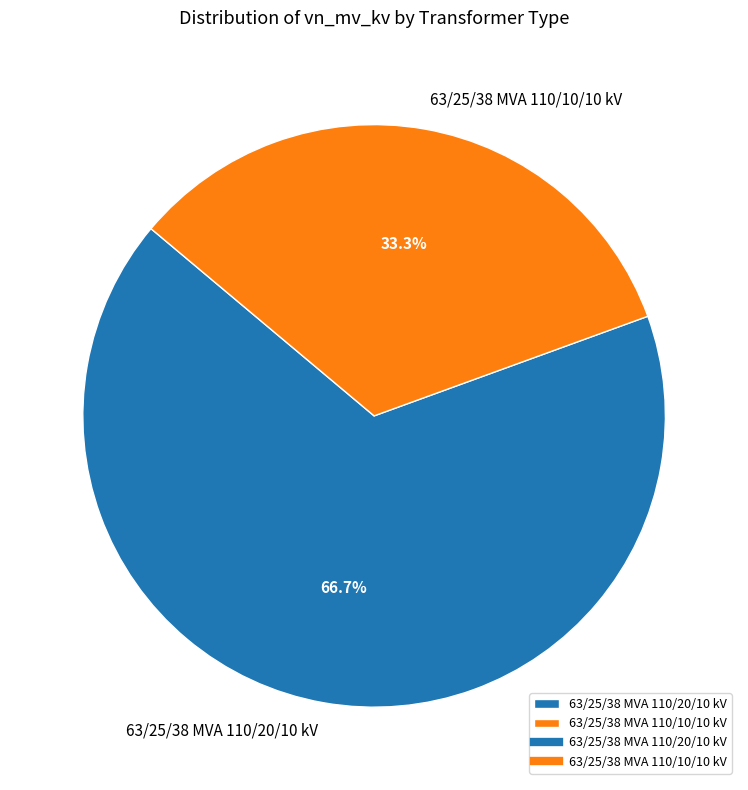

True or false: 63/25/38 MVA 110/10/10 kV accounts for 47% of the total.

False